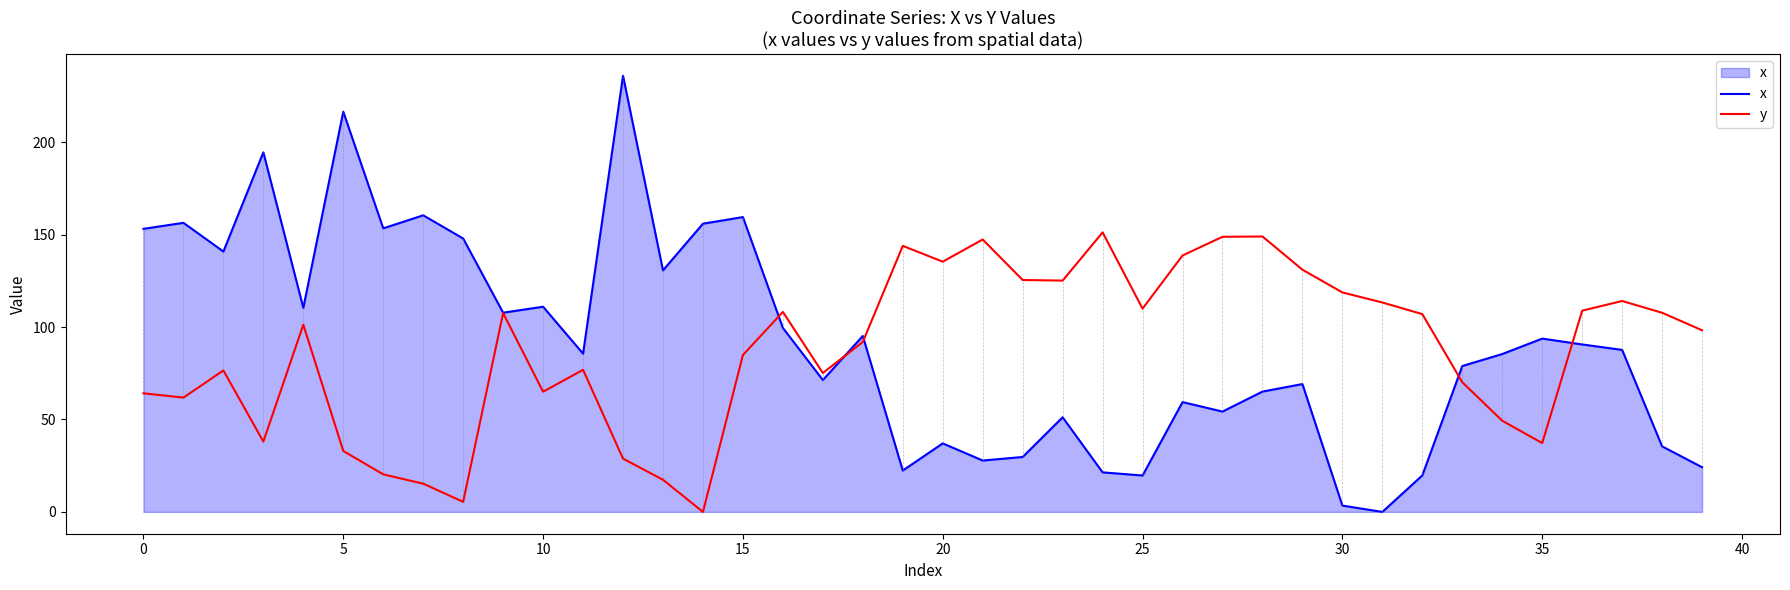

Which series has the widest spread of values?

x